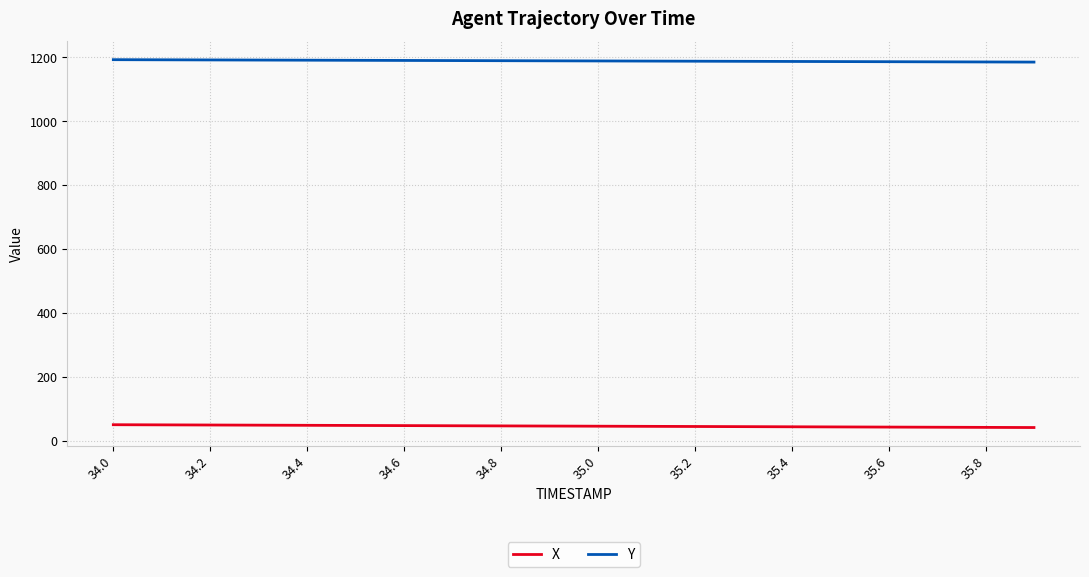

How many lines are shown in the chart?

2